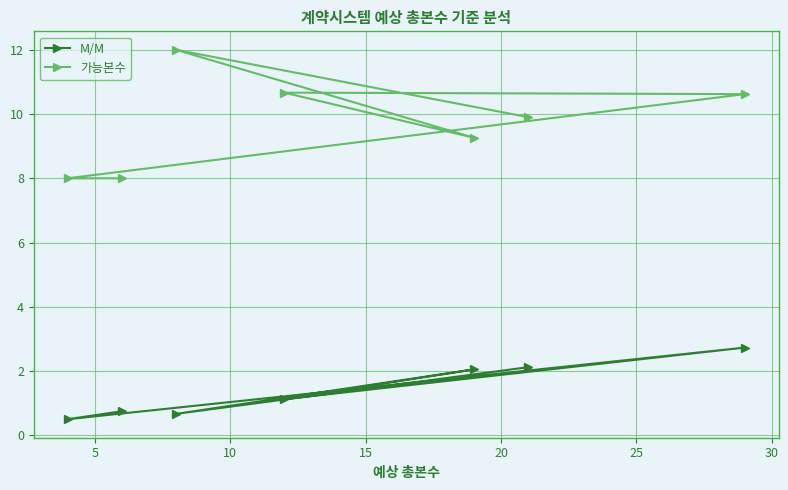

Rank the series by their average value, from lowest to highest.

M/M, 가능본수